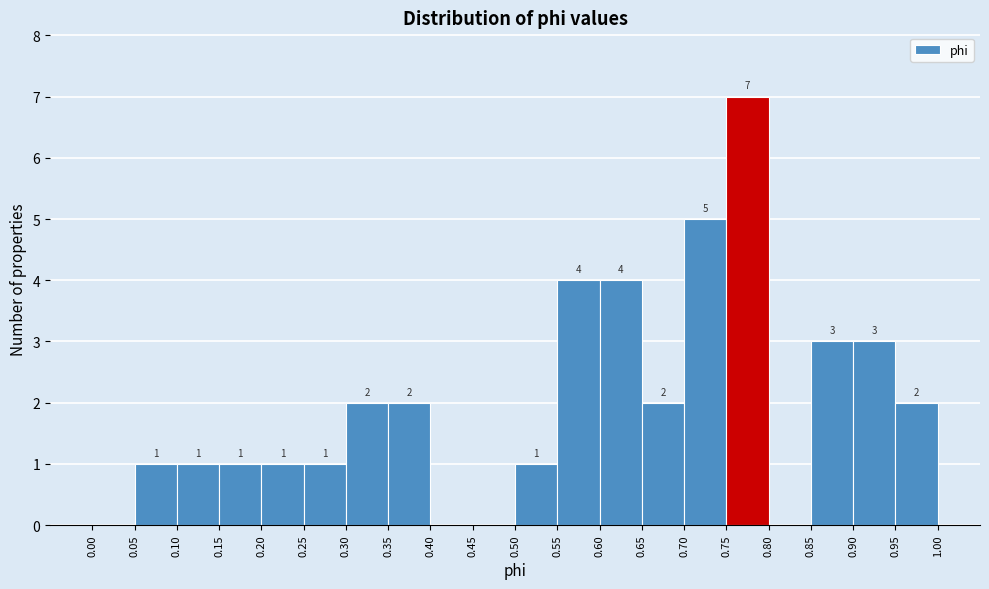

Over which range of the x-axis is the bar tallest?

0.75 to 0.80